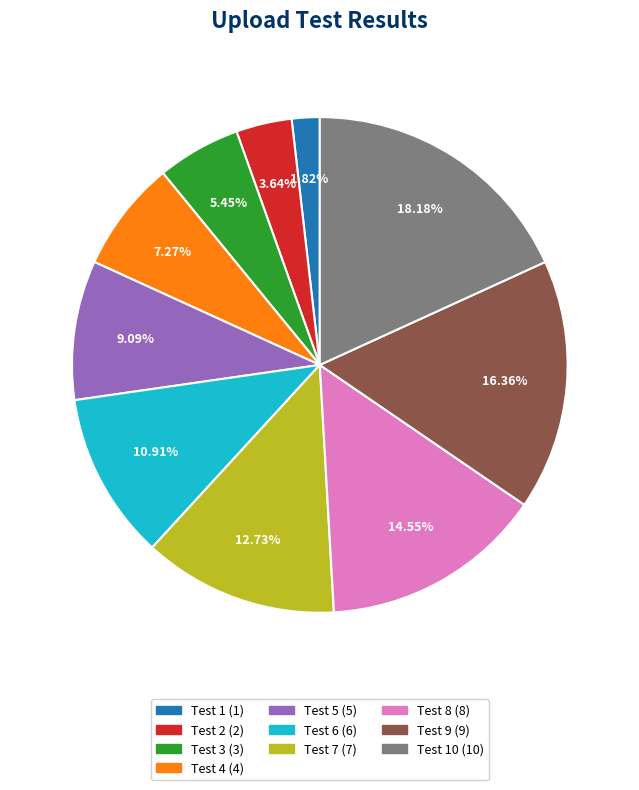

Count the number of slices in the pie.

10